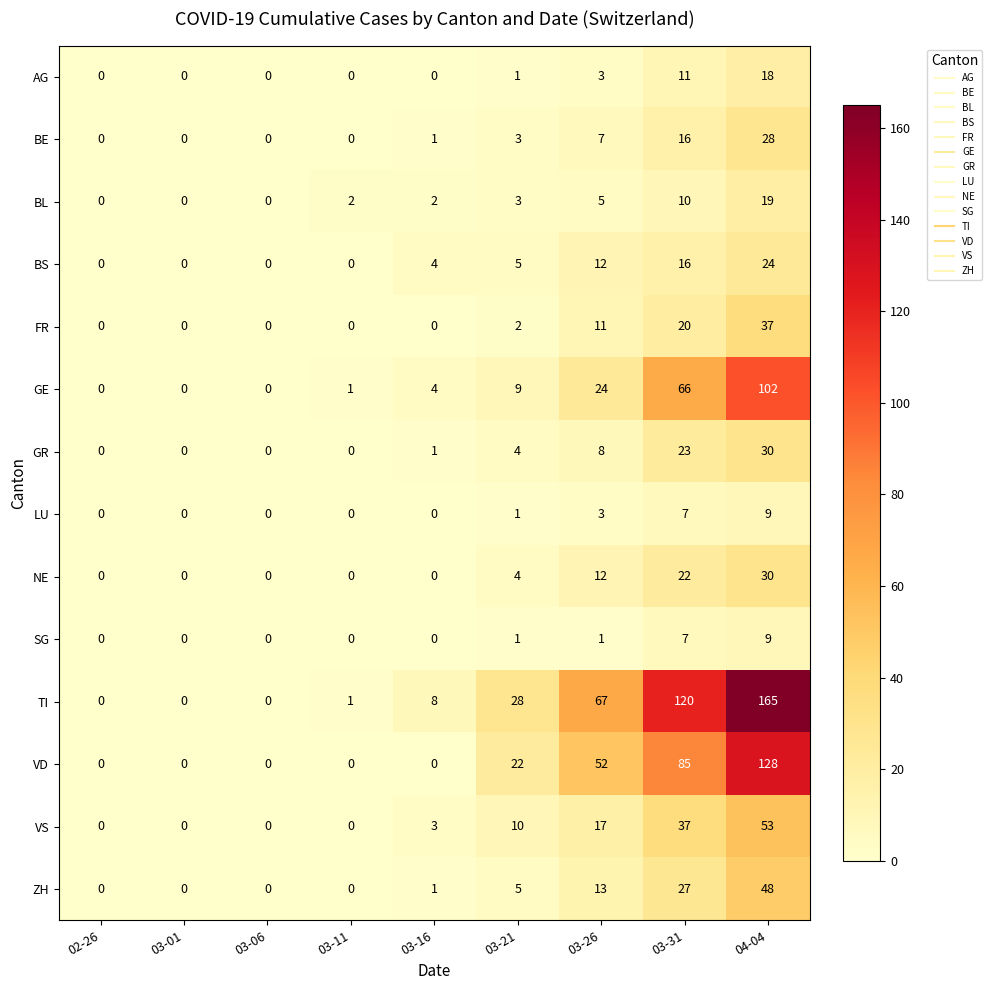

How many values in SG are above zero?

4